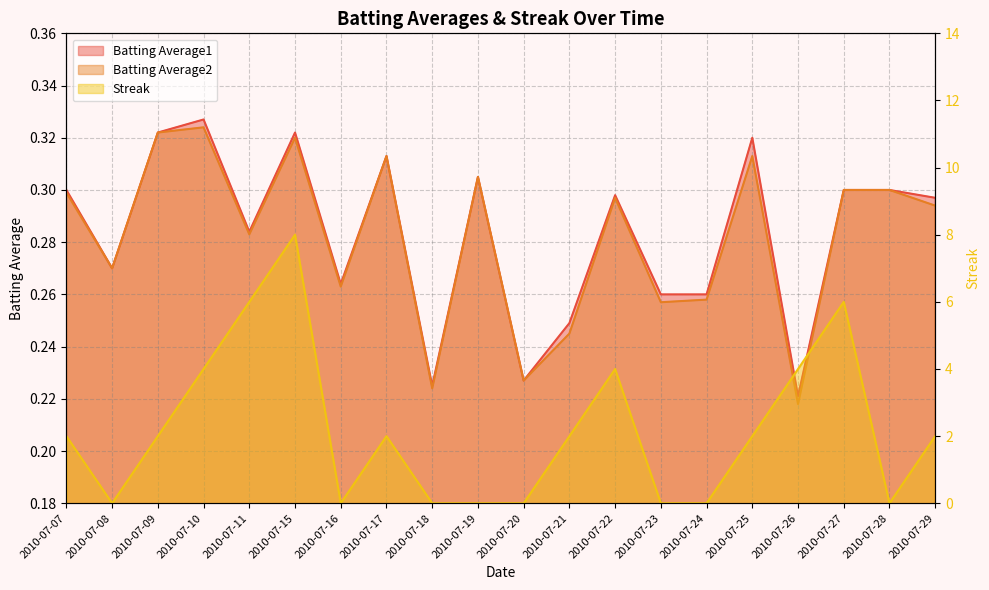

At which category does Batting Average2 reach its first local valley?

2010-07-08